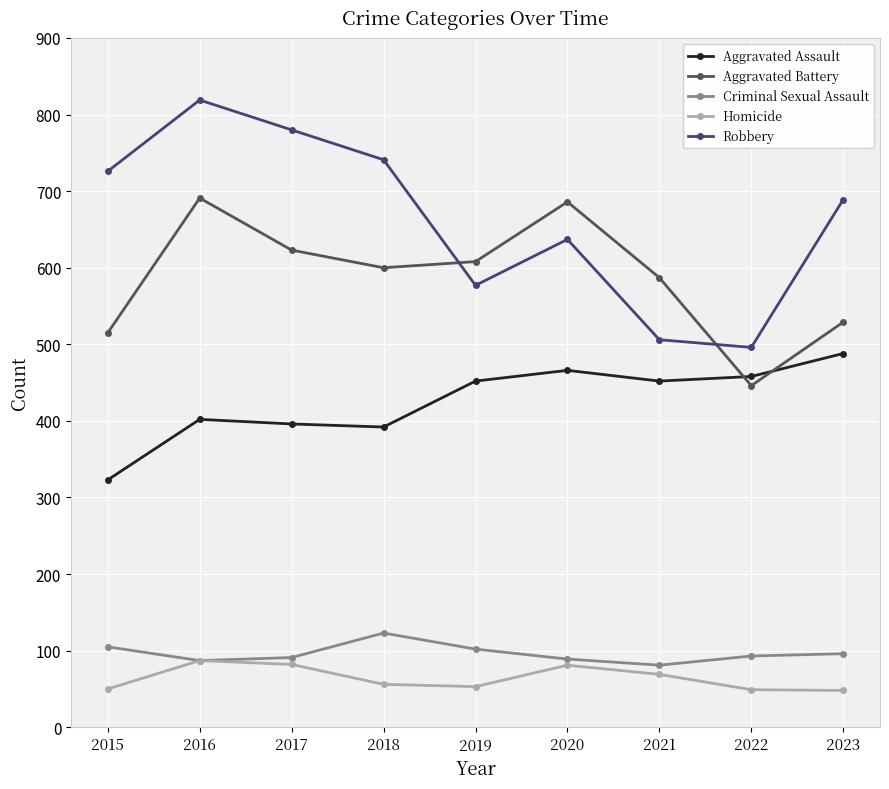

What is the difference between the Aggravated Assault values at 2022 and 2023?

30